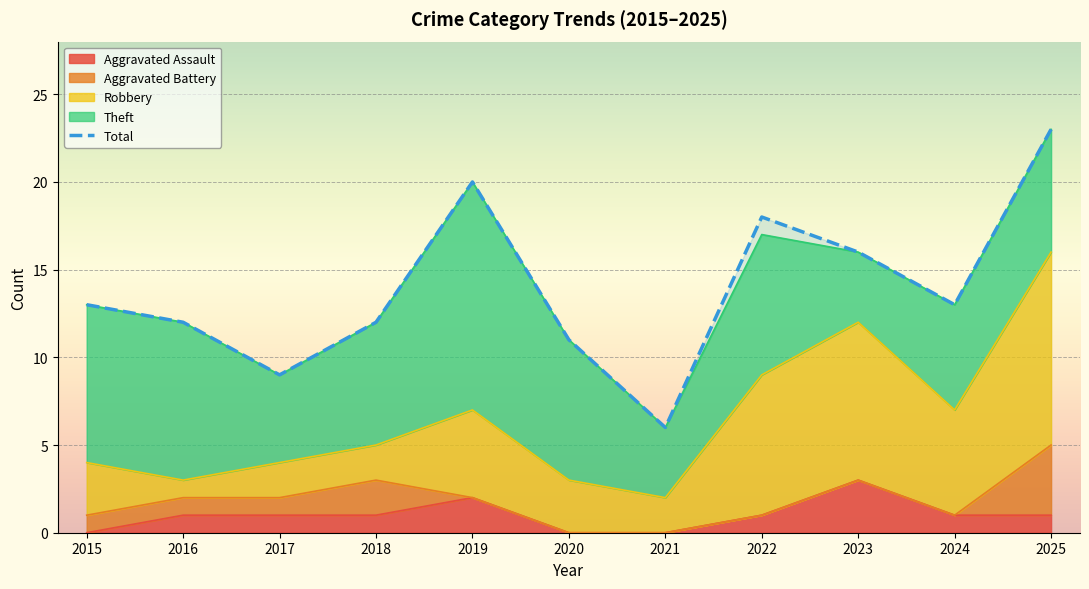

How many values in the Robbery series are below 3?

4